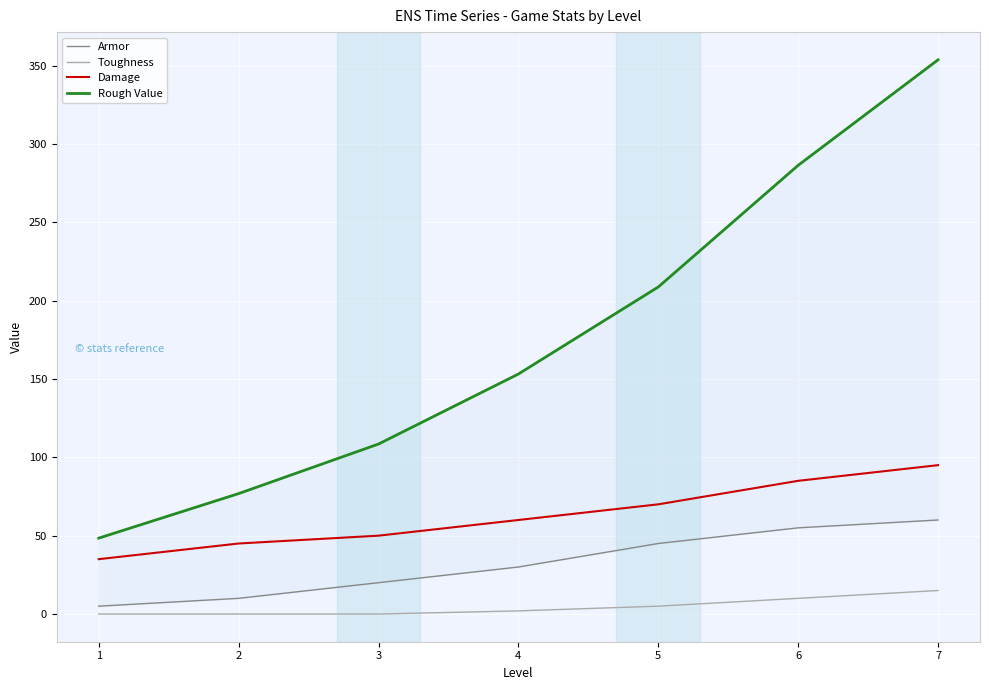

List the series in order of their peak value, lowest first.

Toughness, Armor, Damage, Rough Value